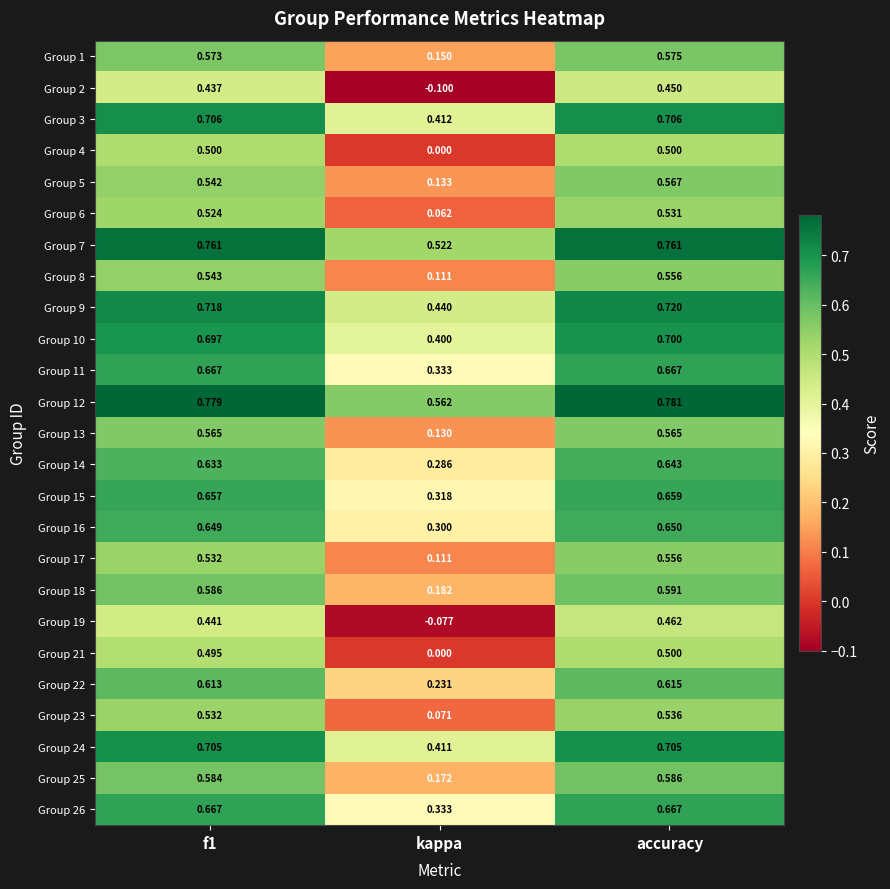

At how many categories does at least one series exceed 0?

3